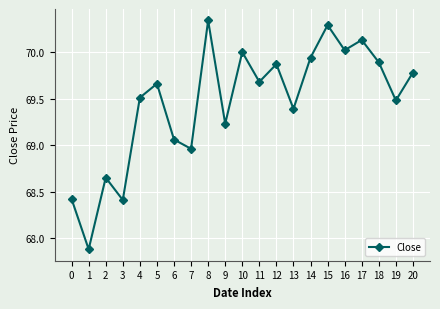

What is the smallest value displayed?

67.9